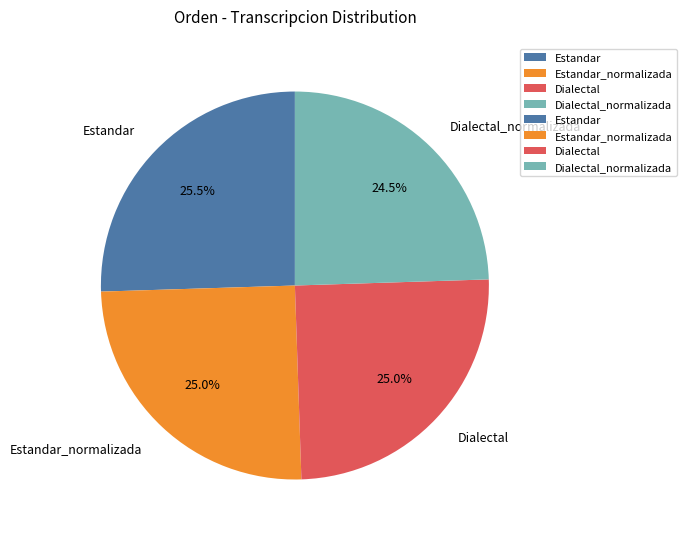

How much of the chart is everything except Estandar?

74.5%